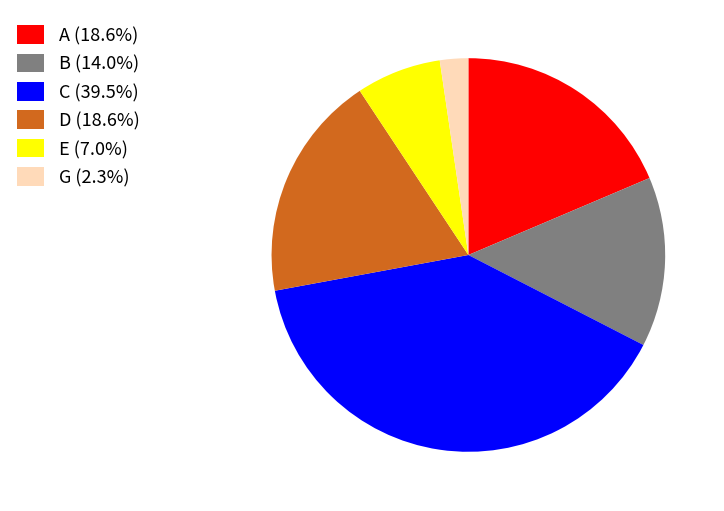

Is E (7.0%) the majority of the pie?

No